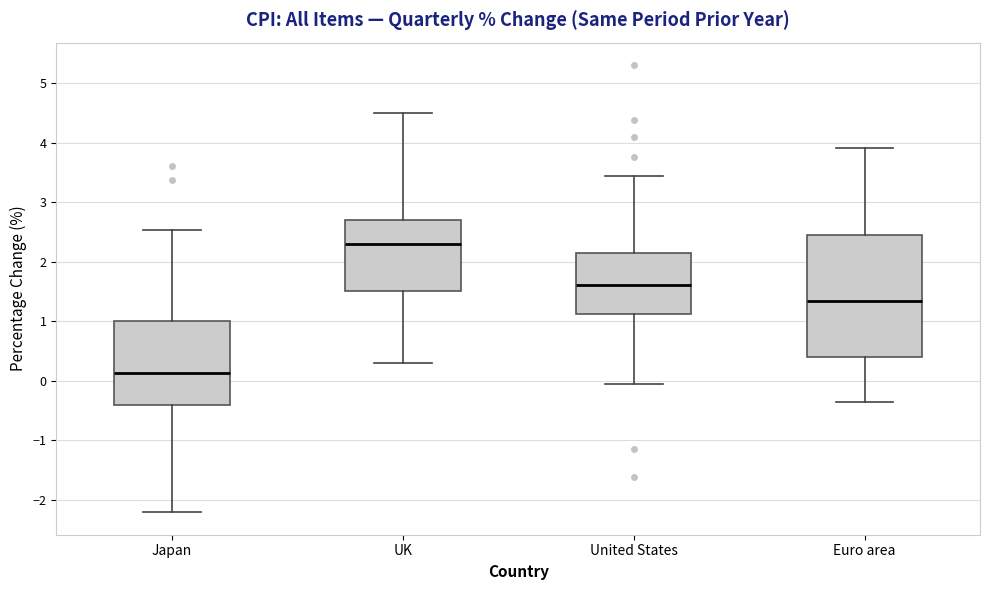

Reading left to right, read every box against the y-axis: the position of its median line, the range the box covers, and the ends of its whiskers. The values are not printed on the chart, so give them approximately, as read against the axis.

Japan: median 0.1, box -0.4 to 1.0, whiskers -2.2 to 2.5
UK: median 2.3, box 1.5 to 2.7, whiskers 0.3 to 4.5
United States: median 1.6, box 1.1 to 2.1, whiskers -0.1 to 3.4
Euro area: median 1.3, box 0.4 to 2.5, whiskers -0.4 to 3.9